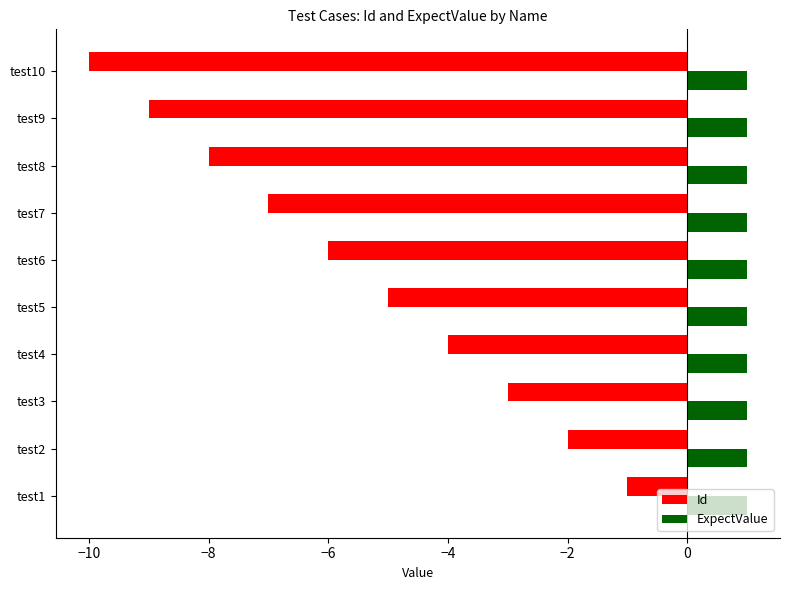

List the series in order of their overall mean, lowest first.

Id, ExpectValue